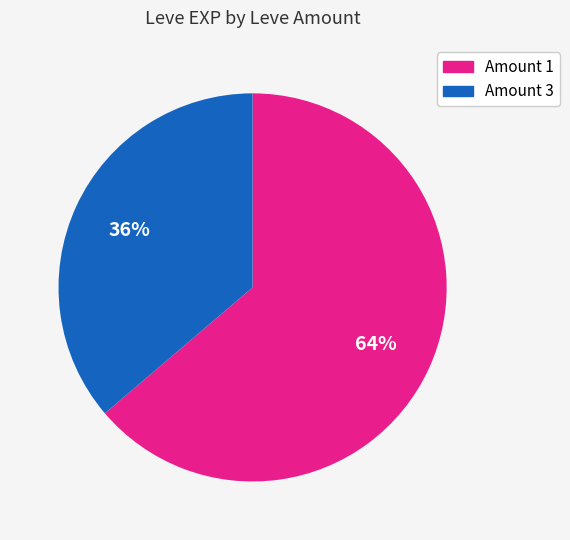

Is there a majority slice in this chart?

Yes